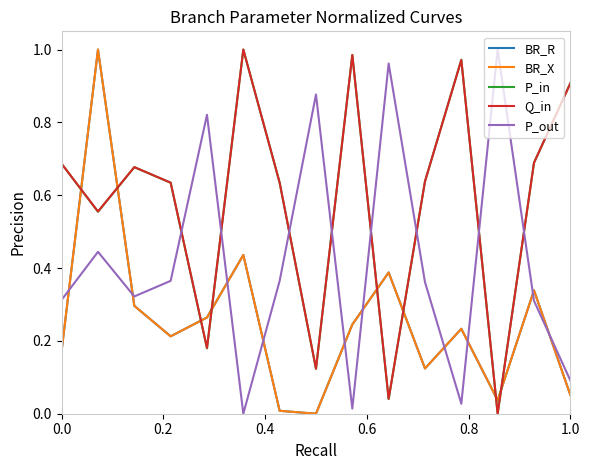

How many intersections are there between Q_in and P_out?

8